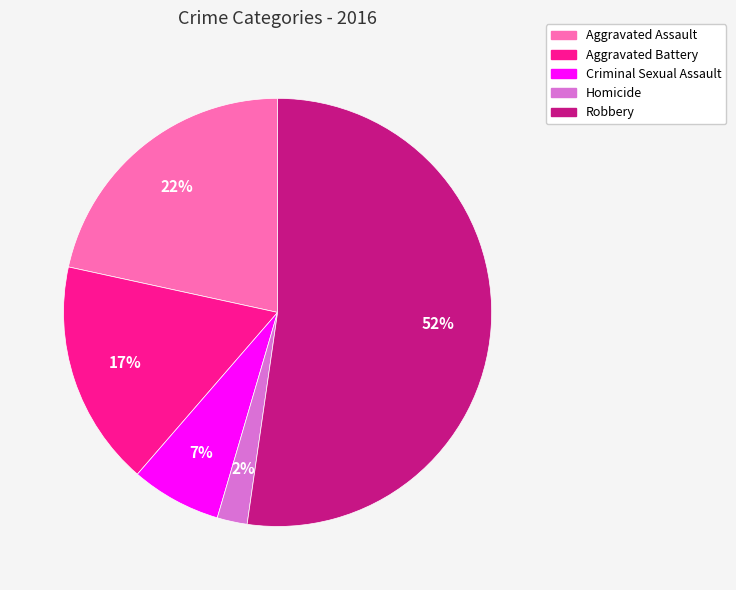

Count the number of slices in the pie.

5